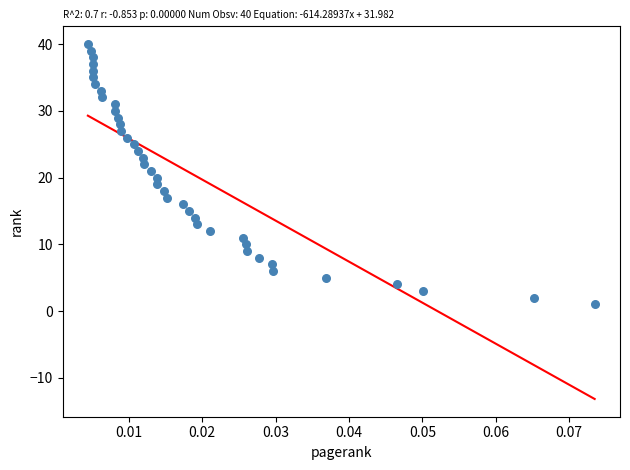

What is the range of Y values (max minus min)?

39